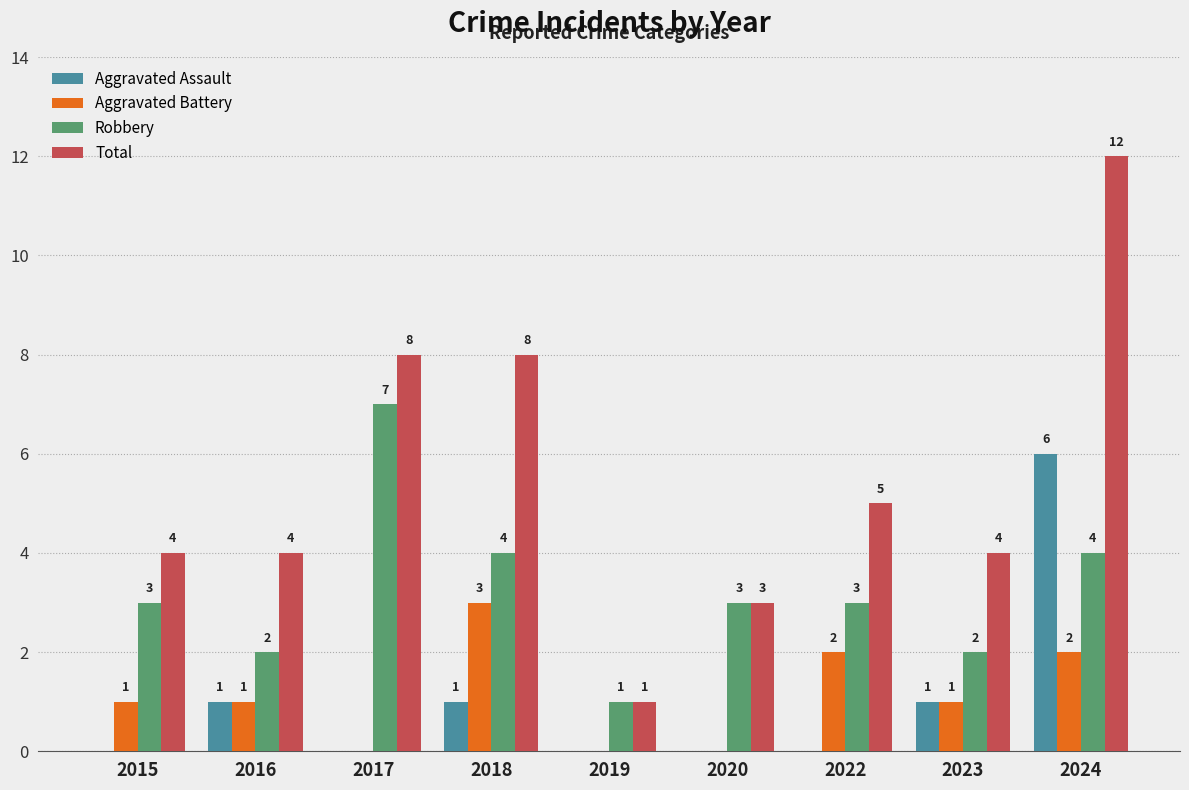

The value of Aggravated Battery at 2019 is -1. True or false?

False